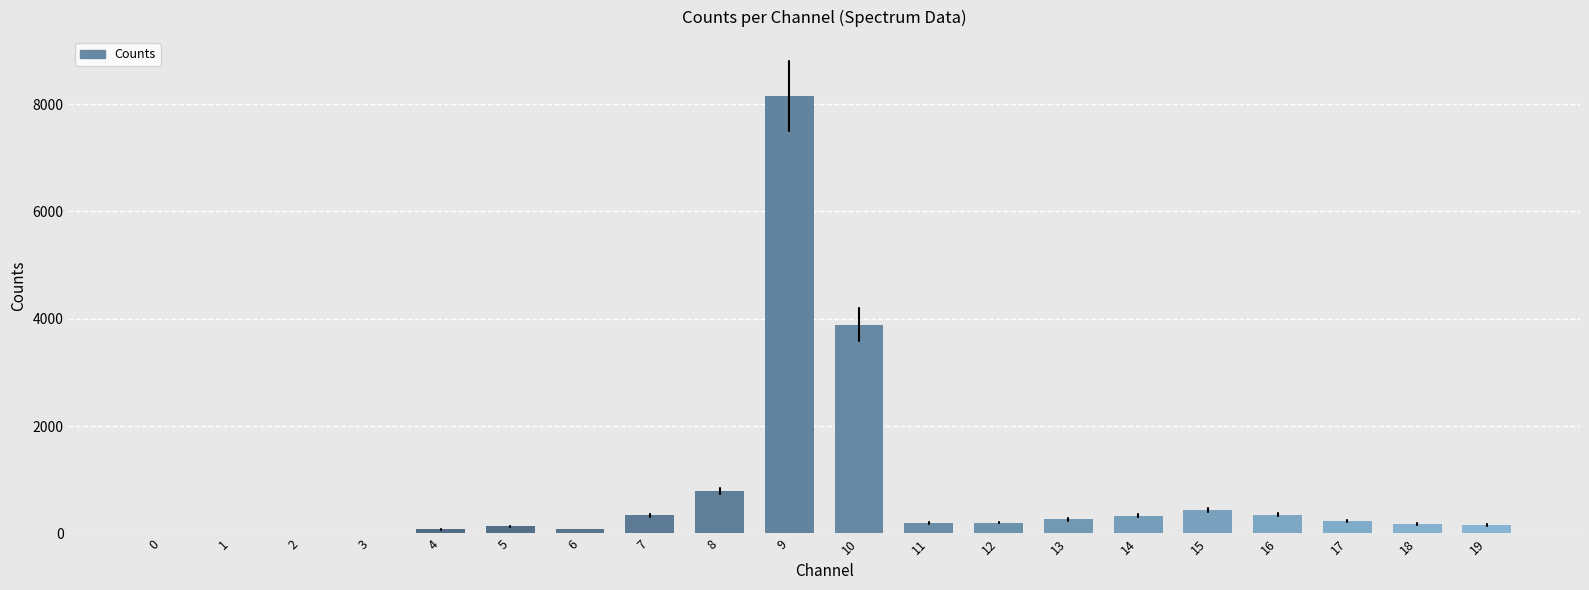

What is the maximum value shown in the chart?

8154